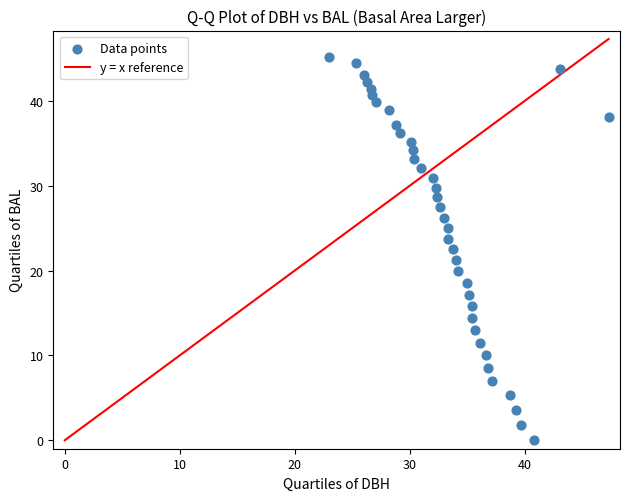

What is the range of X values (max minus min)?

24.3